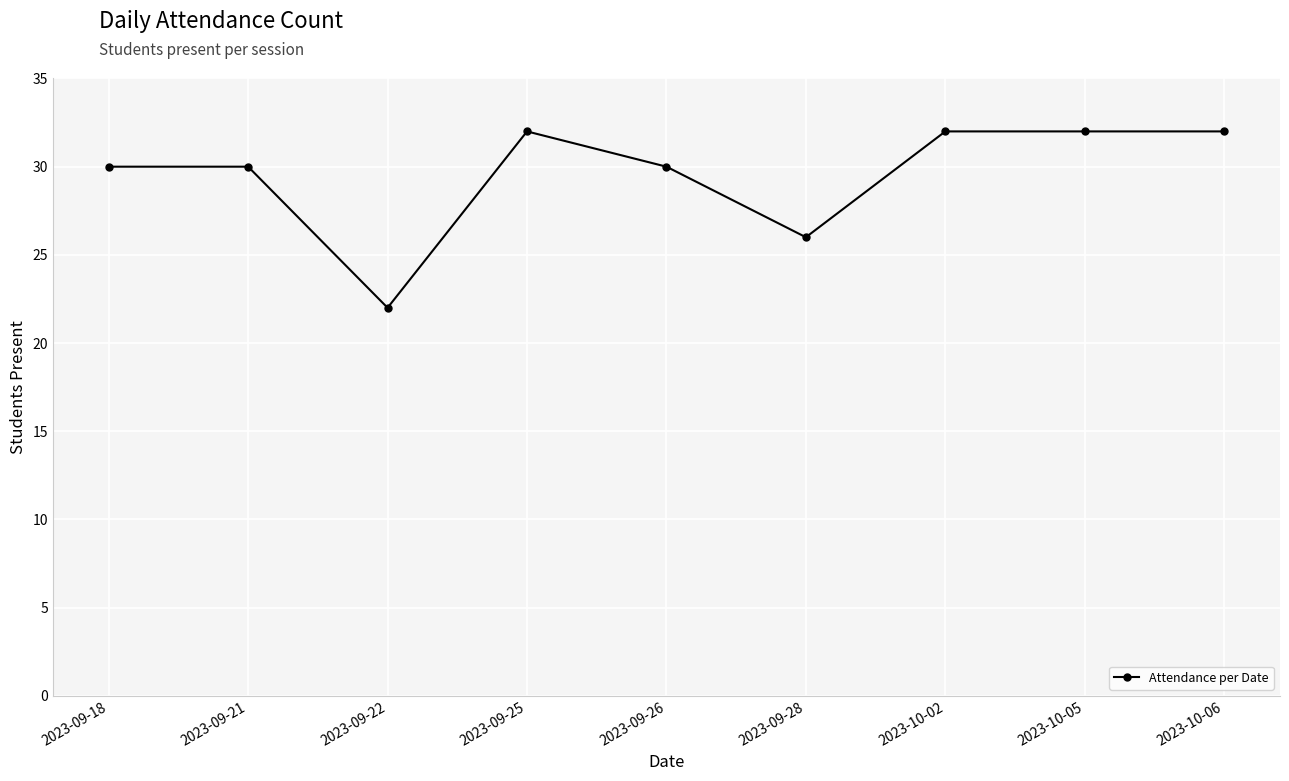

What is the value of the 4th point from the left?

32